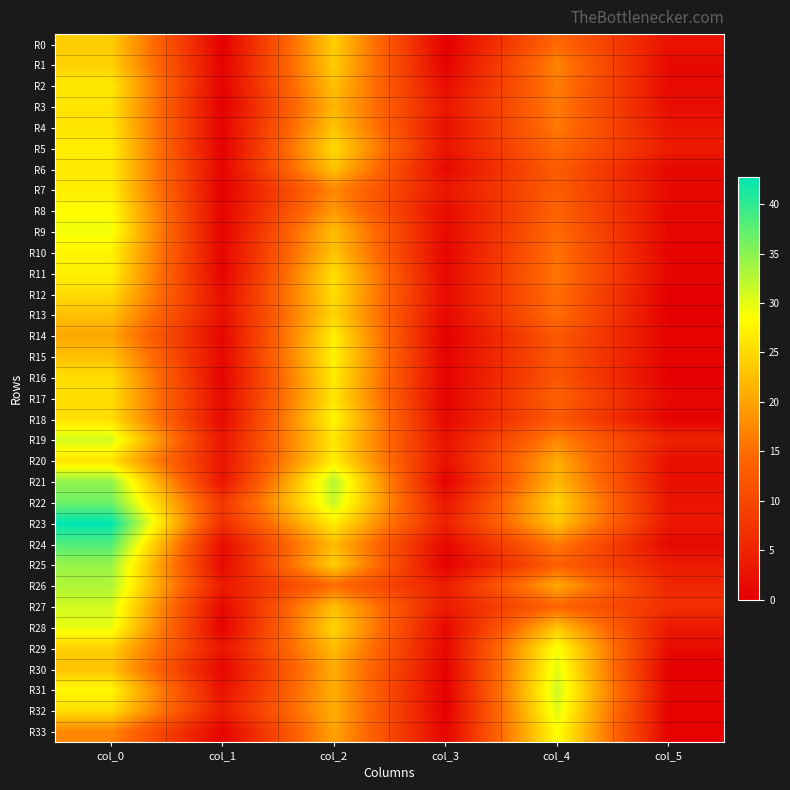

What is the spread (max minus min) of values at col_4?

19.3